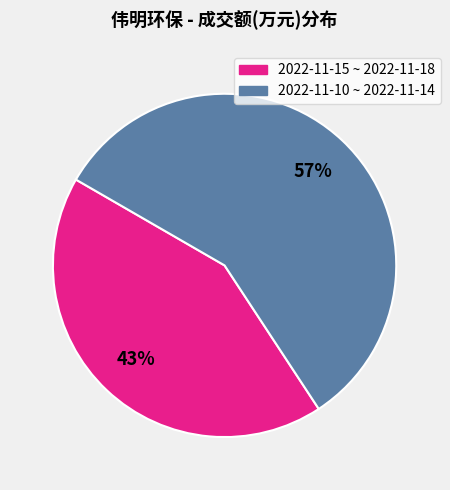

Is the sum of 2022-11-10 ~ 2022-11-14 and 2022-11-15 ~ 2022-11-18 greater than half?

Yes